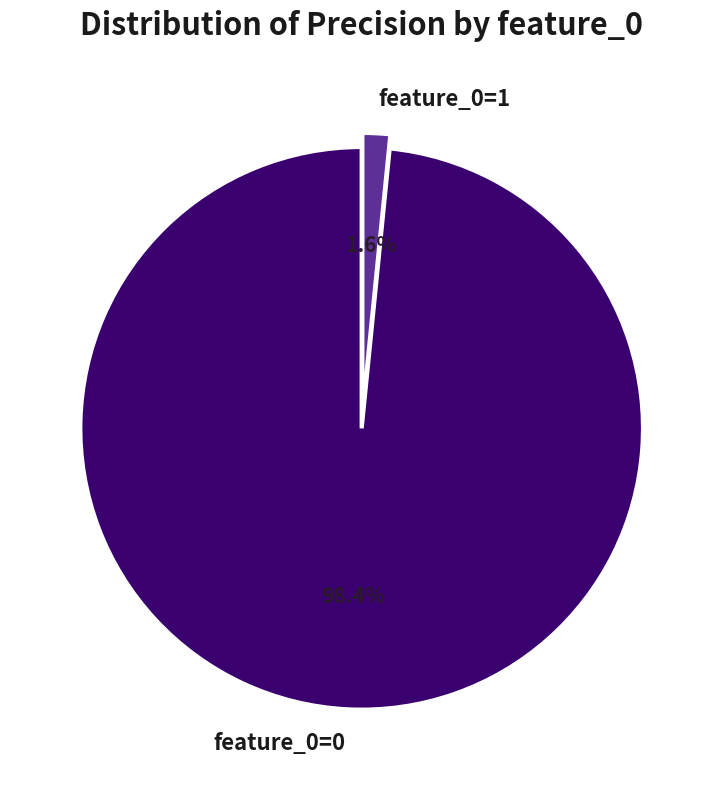

Does feature_0=1 account for over 50% of the chart?

No